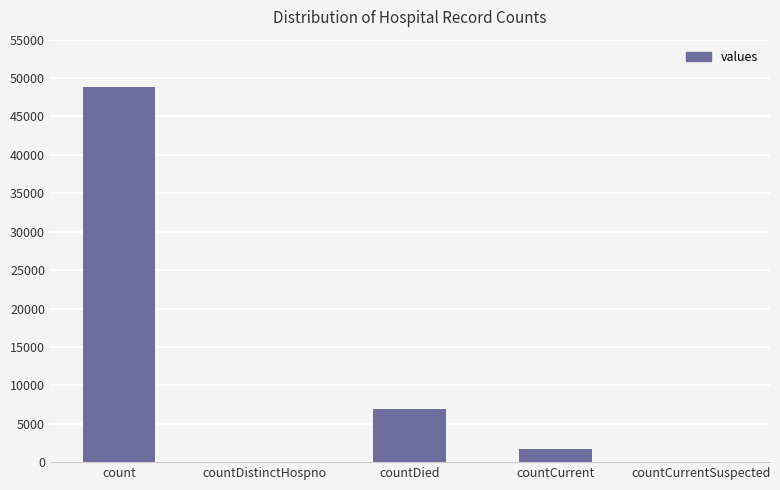

Does the chart contain stacked bars?

No